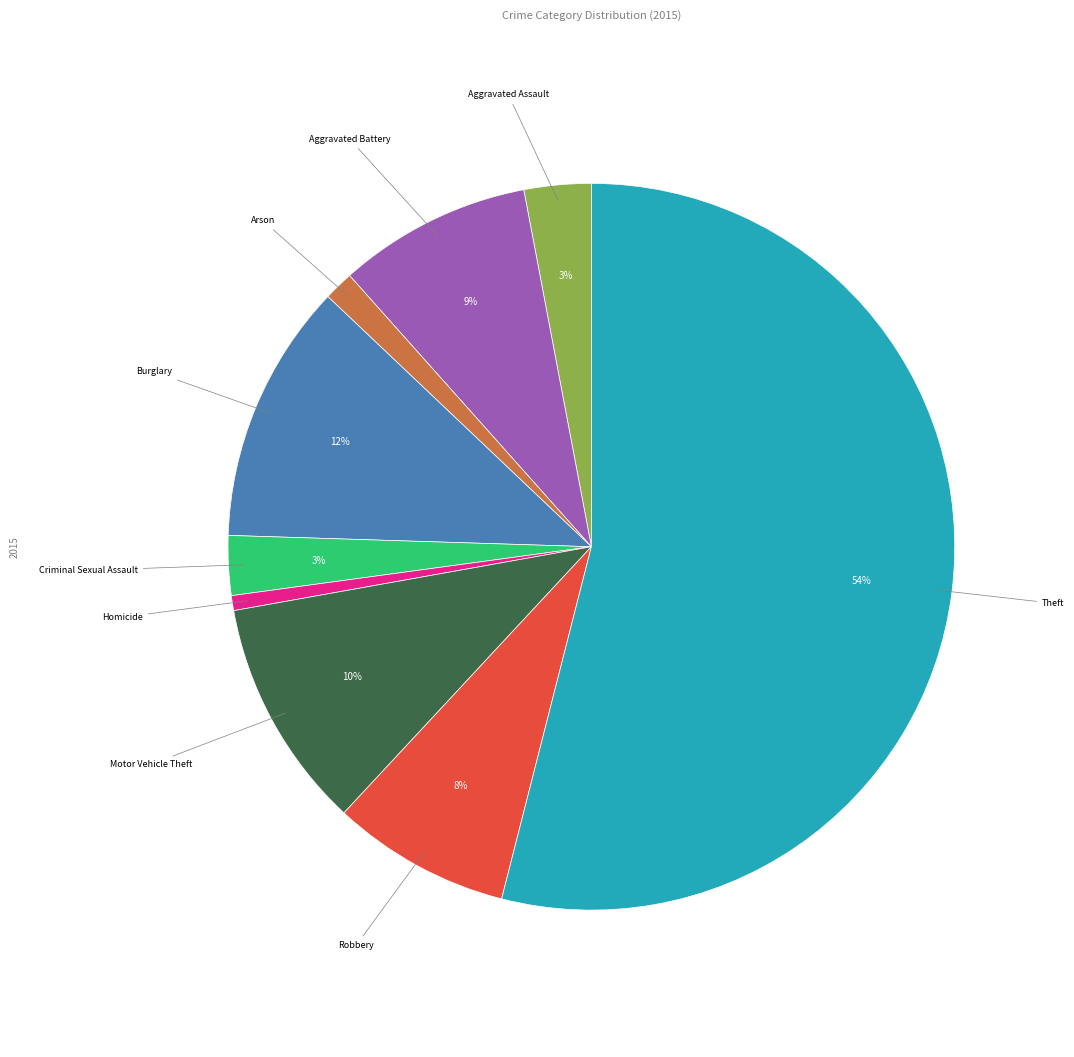

True or false: Aggravated Battery accounts for 1% of the total.

False